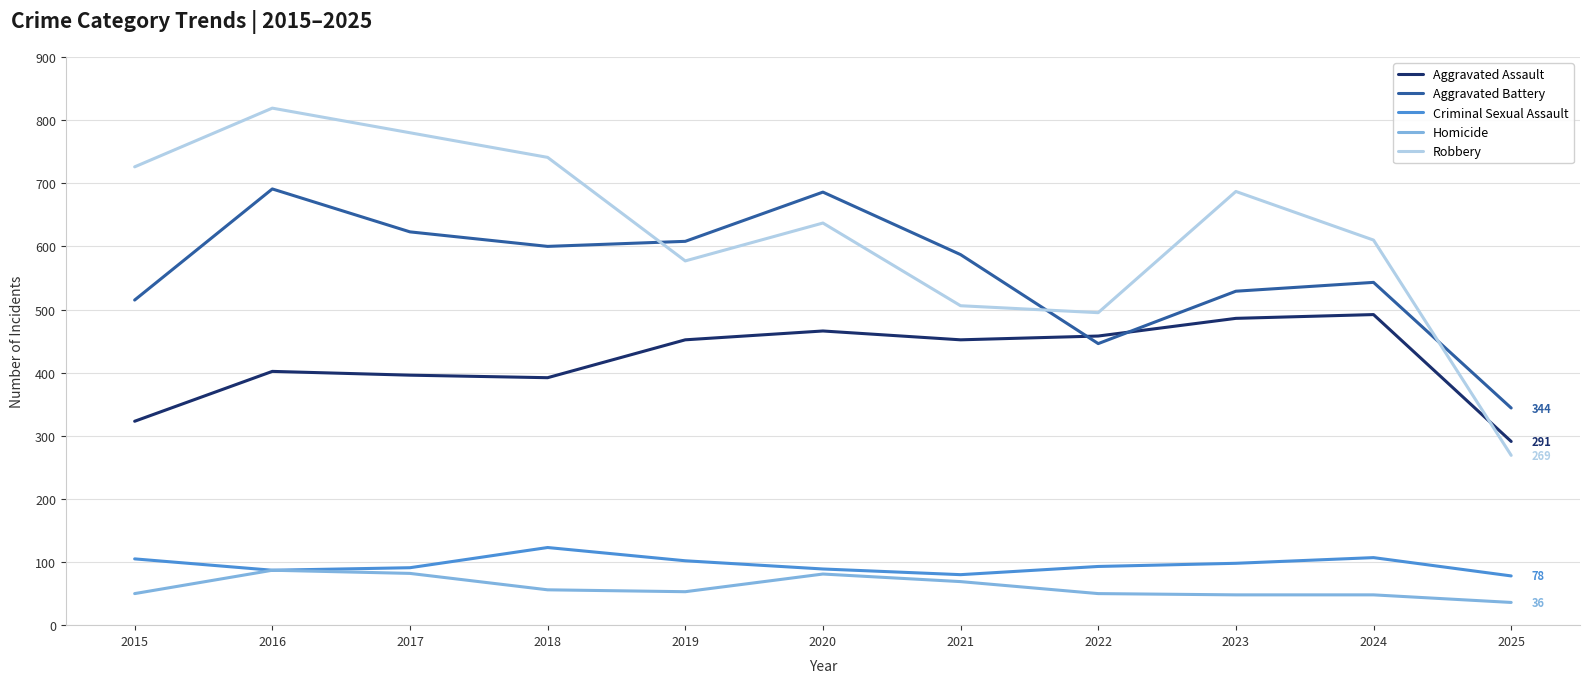

At which label is Aggravated Battery closest to 517?

2015